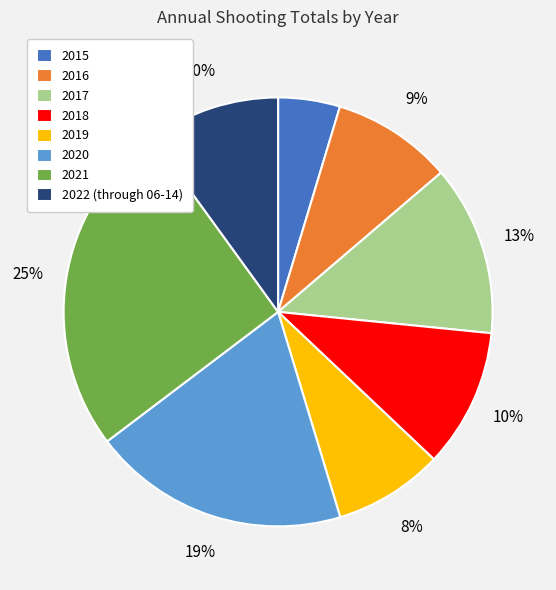

Between 2018 and 2015, which is larger?

2018